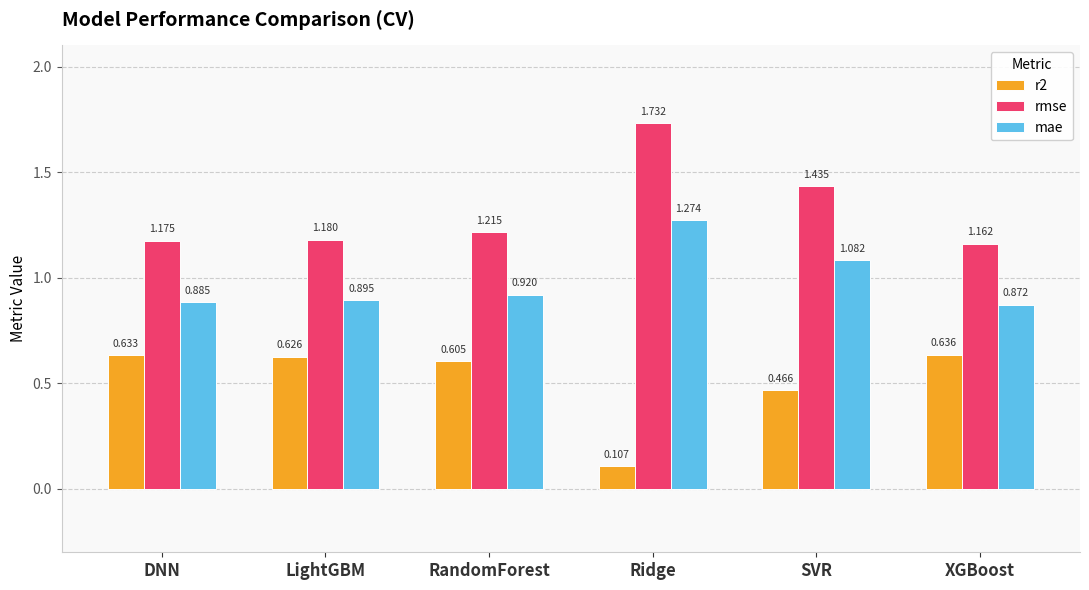

What is the label of the 4th bar from the left?

Ridge